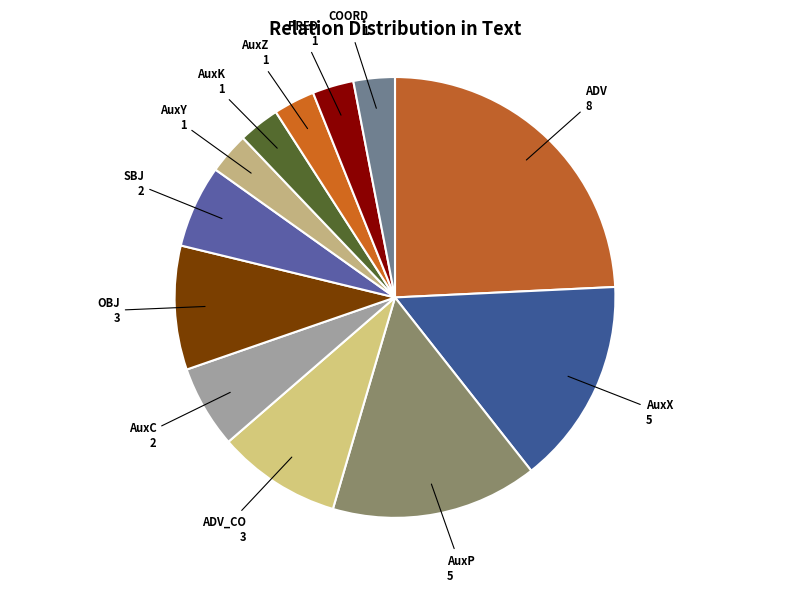

Do AuxX and AuxK together represent more than half of the pie?

No